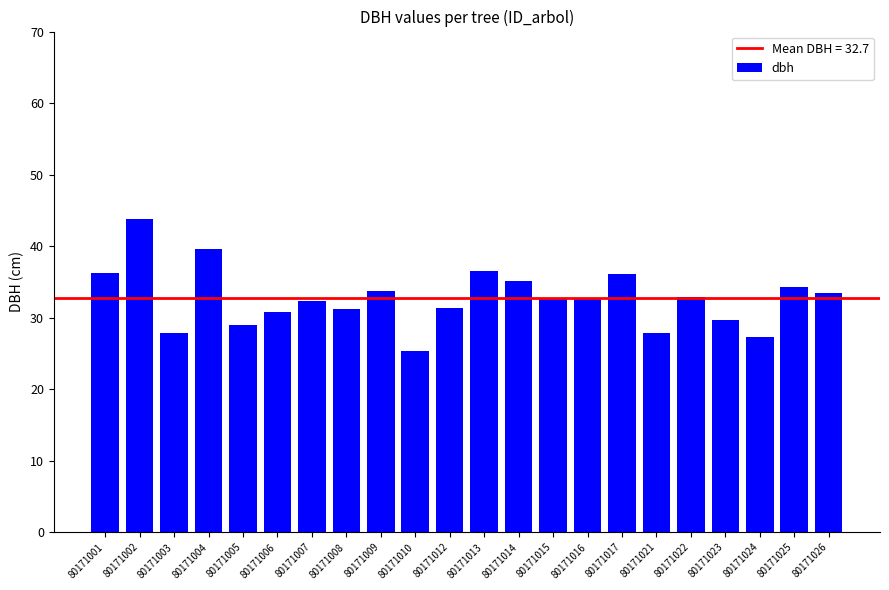

Which category has the lowest value across all series?

80171010